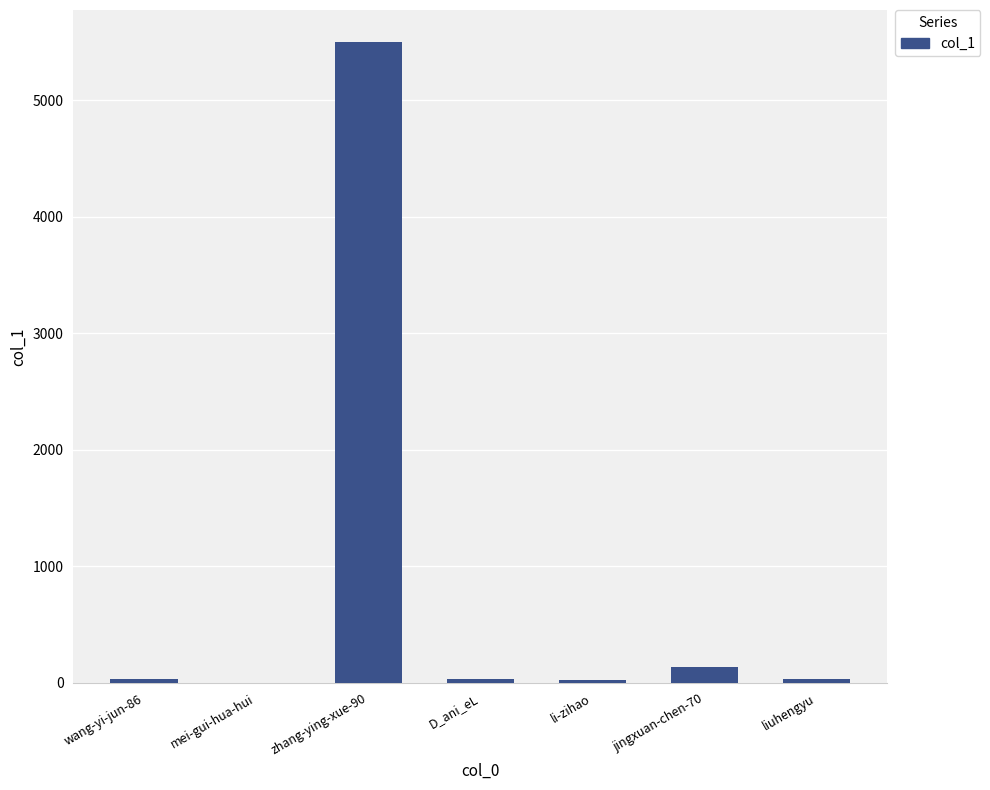

What is the change in value from mei-gui-hua-hui to jingxuan-chen-70?

+138